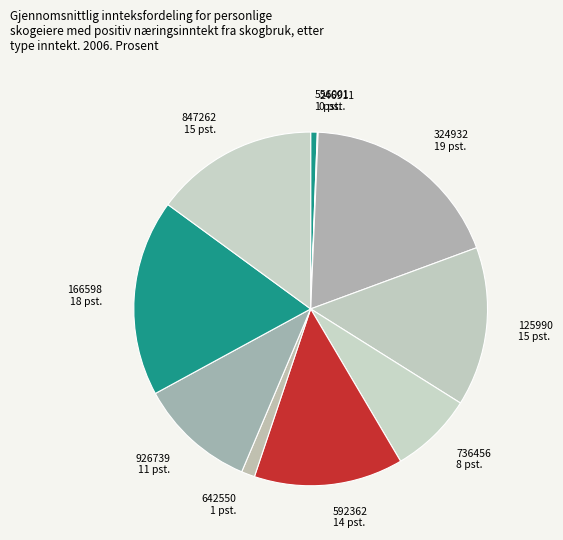

Is the sum of 324932 and 926739 greater than half?

No